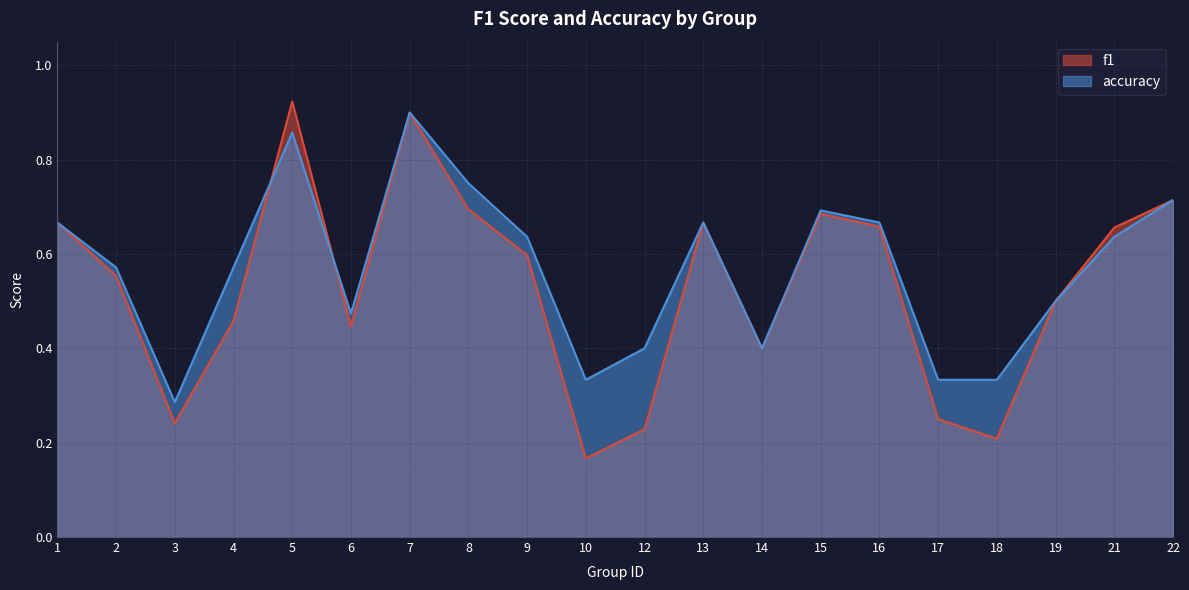

Which category has the highest value in the accuracy series?

7